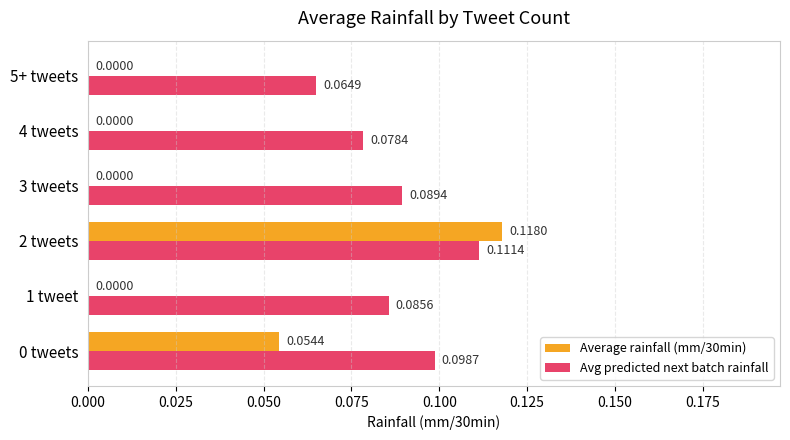

Which series changed the most between 1 tweet and 4 tweets?

Avg predicted next batch rainfall